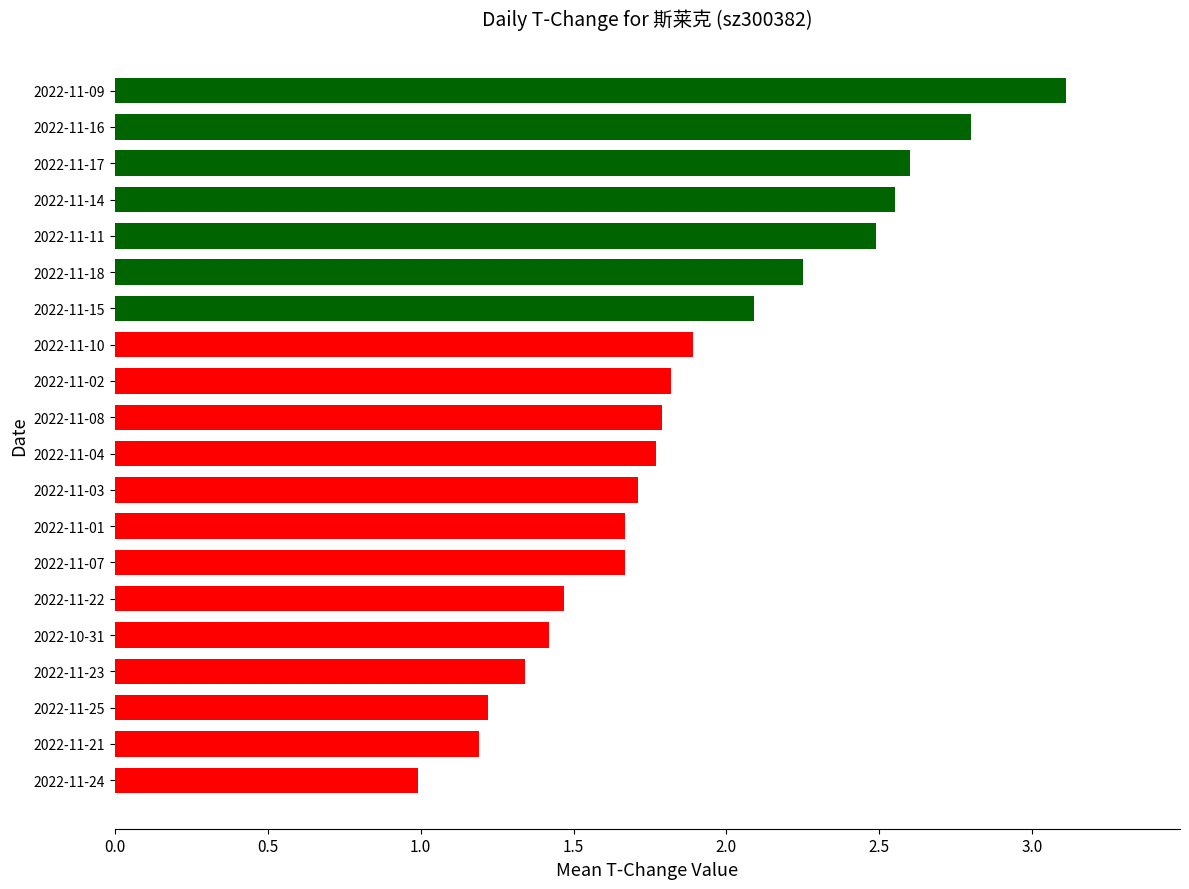

Which category has the highest value across all series?

2022-11-09